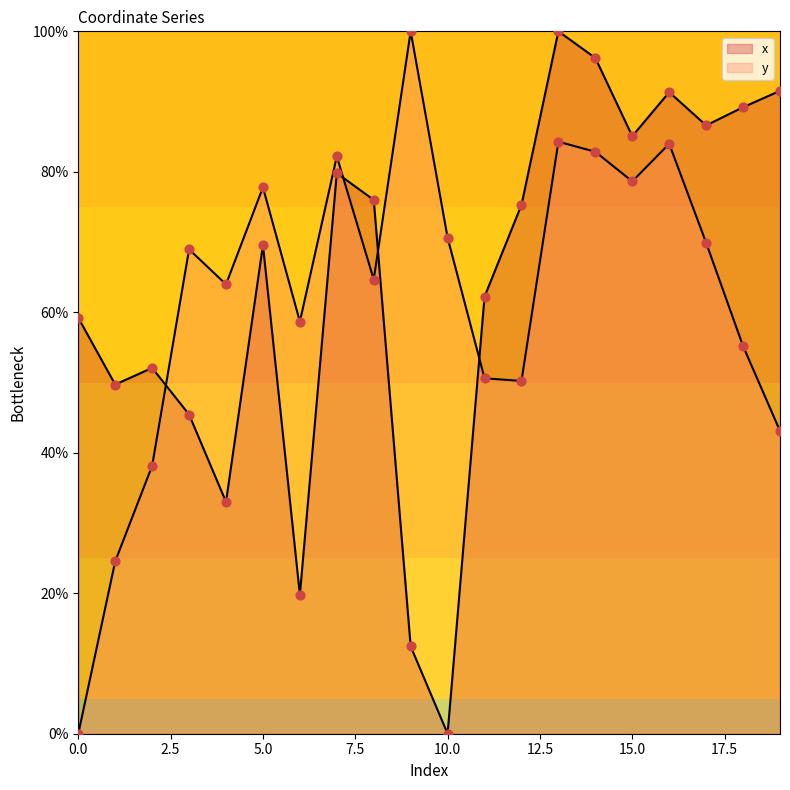

At which category is the sum across all series the highest?

13